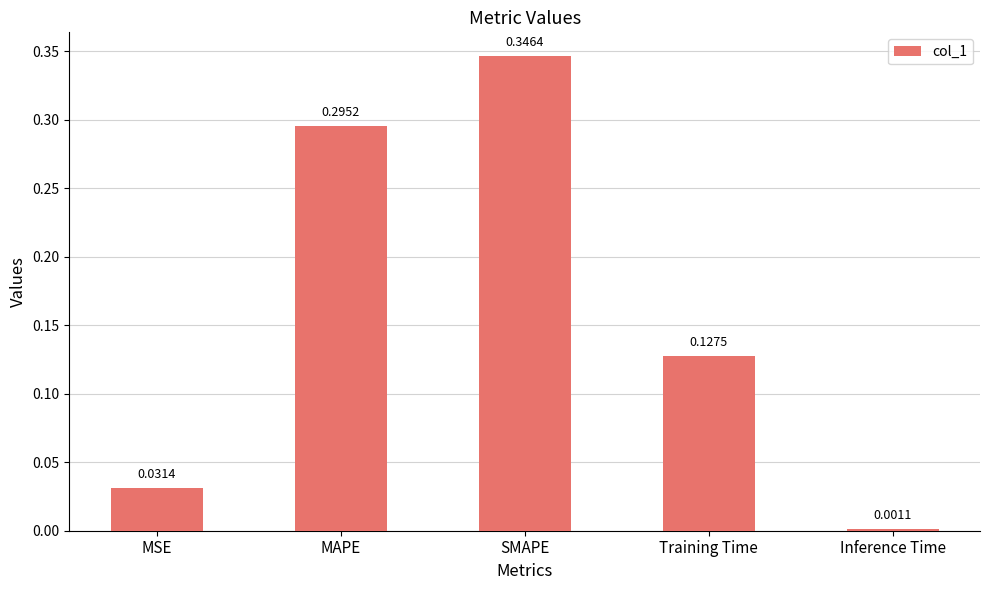

Which category has the highest value across all series?

SMAPE